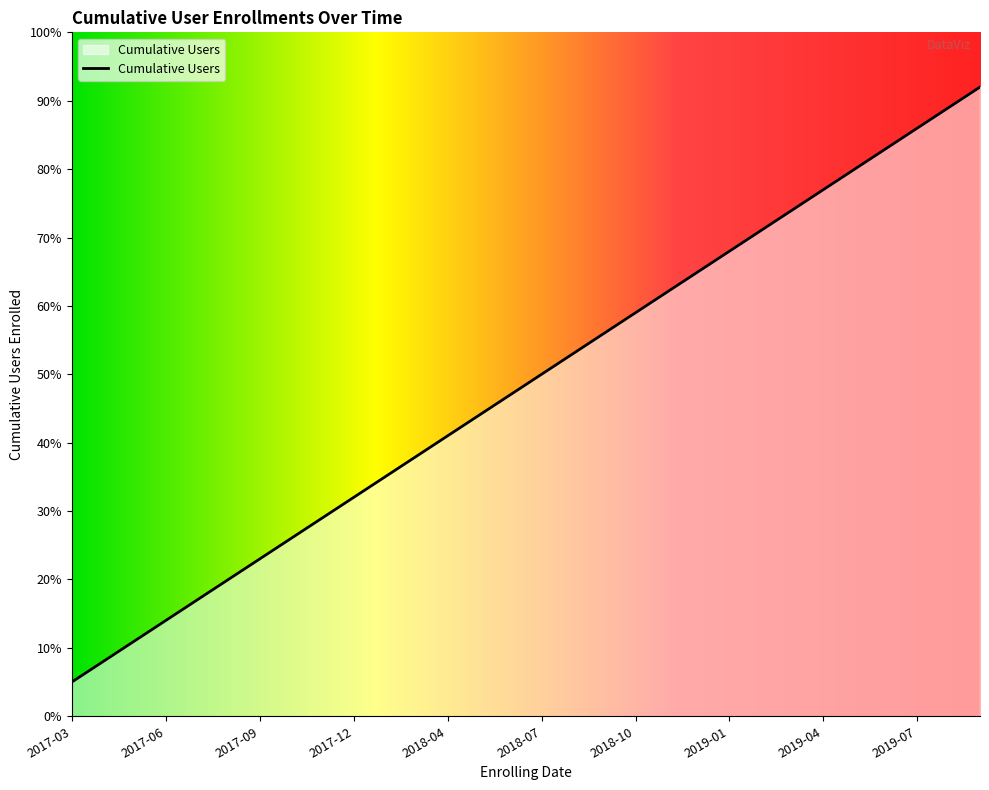

Does the chart have visible grid lines?

No